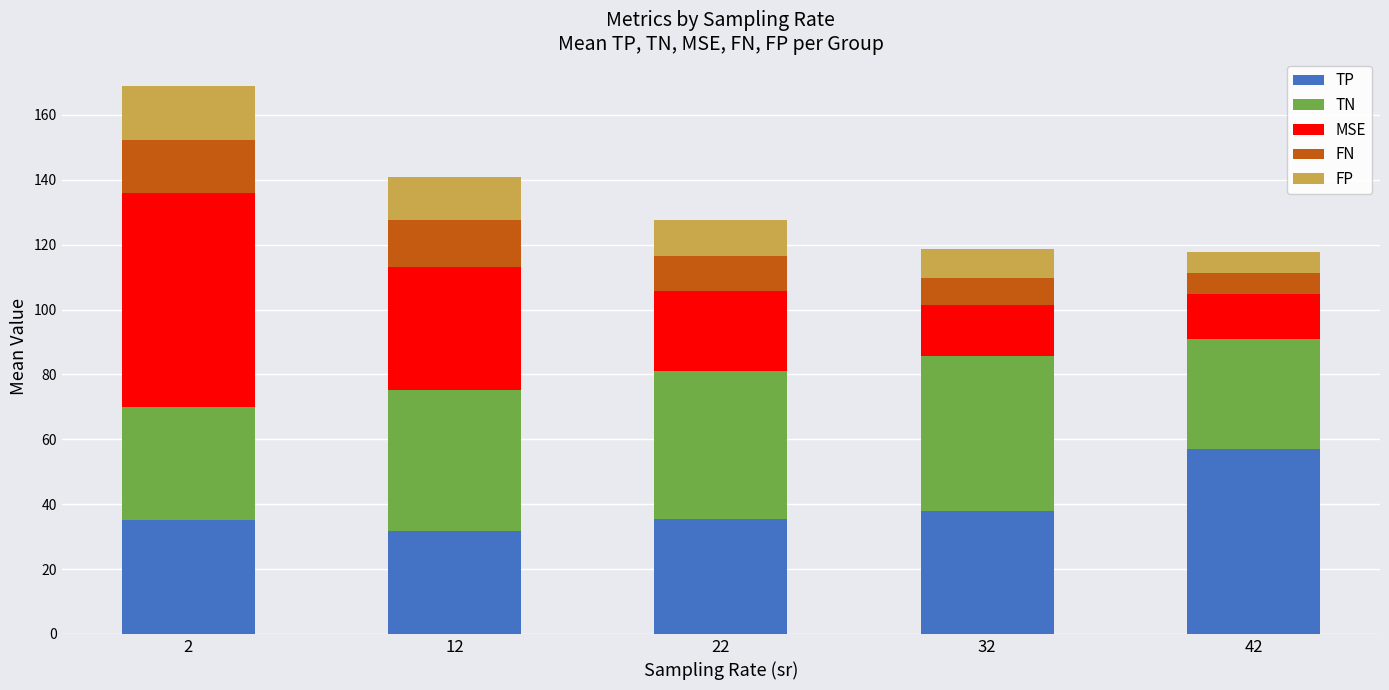

What is the total value across all series at 2?

168.9